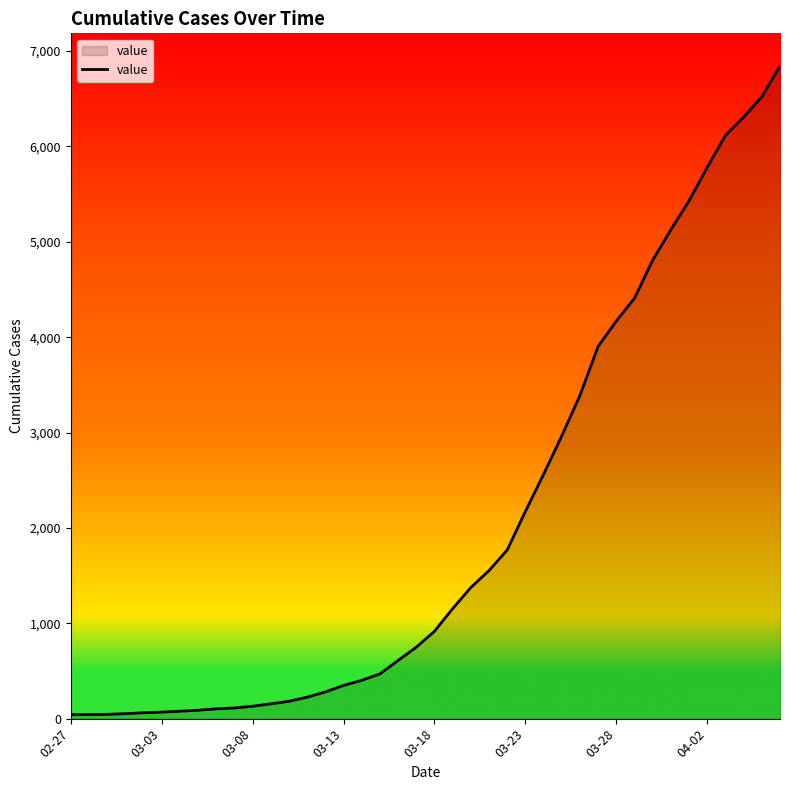

Does the chart display data point markers on the line(s)?

No